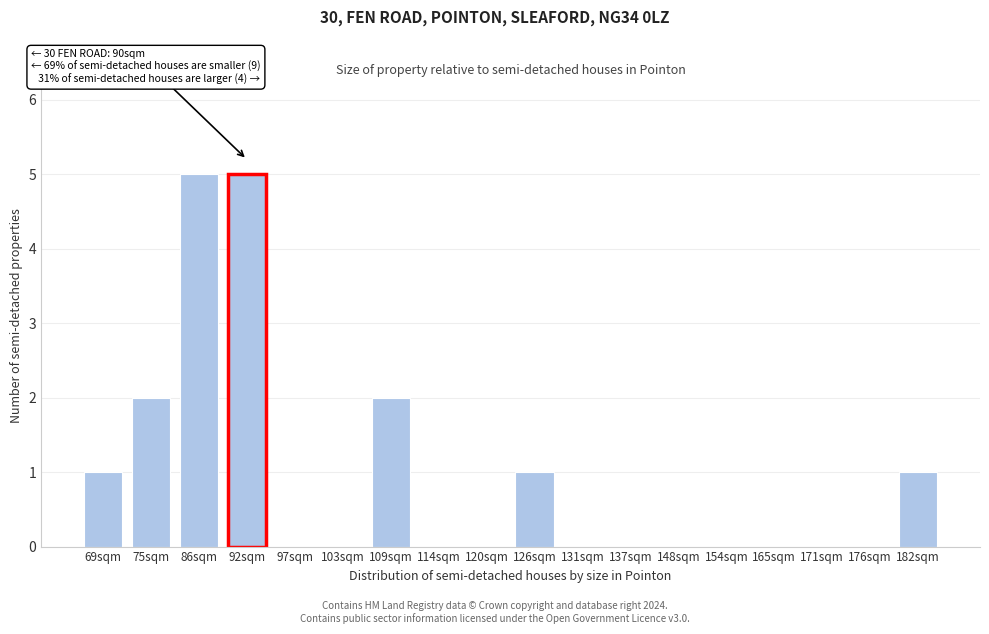

Reading right to left, what are all the values shown in this chart?

182sqm=1	176sqm=0	171sqm=0	165sqm=0	154sqm=0	148sqm=0	137sqm=0	131sqm=0	126sqm=1	120sqm=0	114sqm=0	109sqm=2	103sqm=0	97sqm=0	92sqm=5	86sqm=5	75sqm=2	69sqm=1